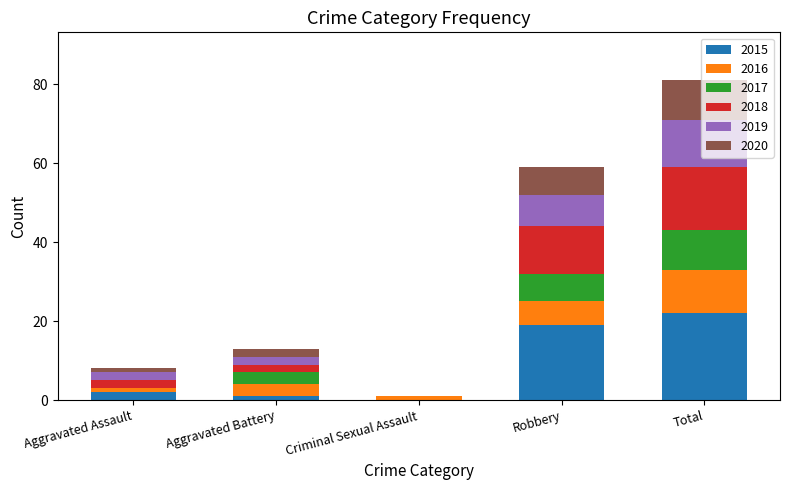

What are all the series names shown in the legend?

2015, 2016, 2017, 2018, 2019, 2020